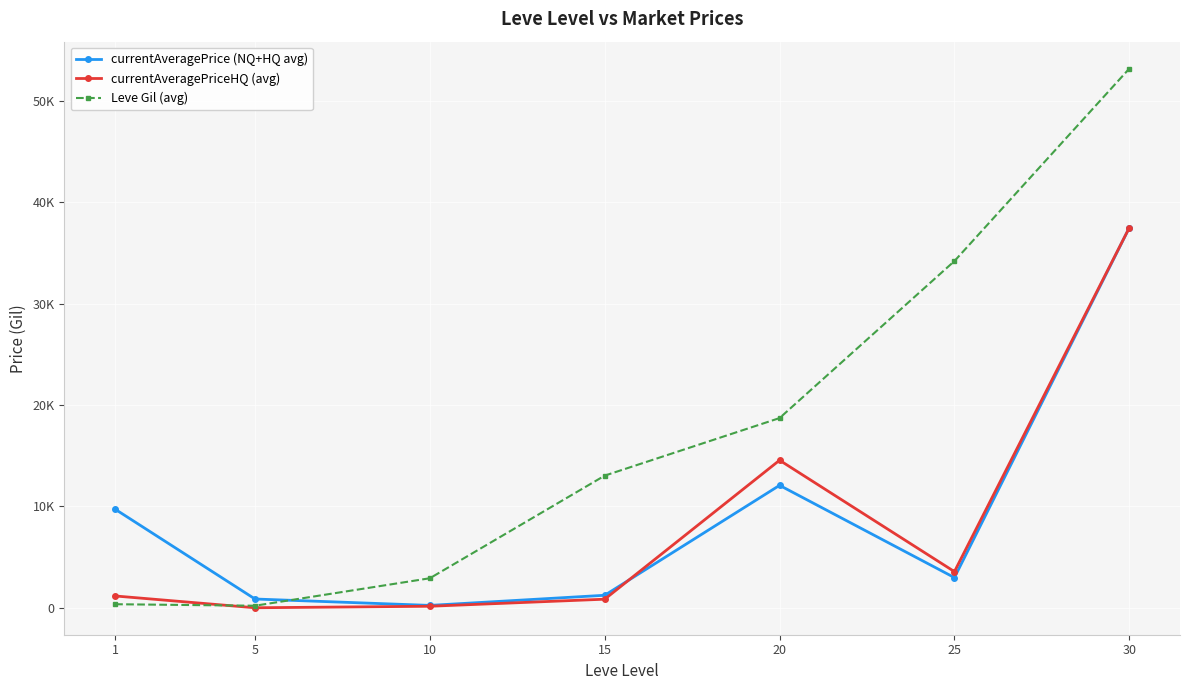

Does the chart have visible grid lines?

Yes